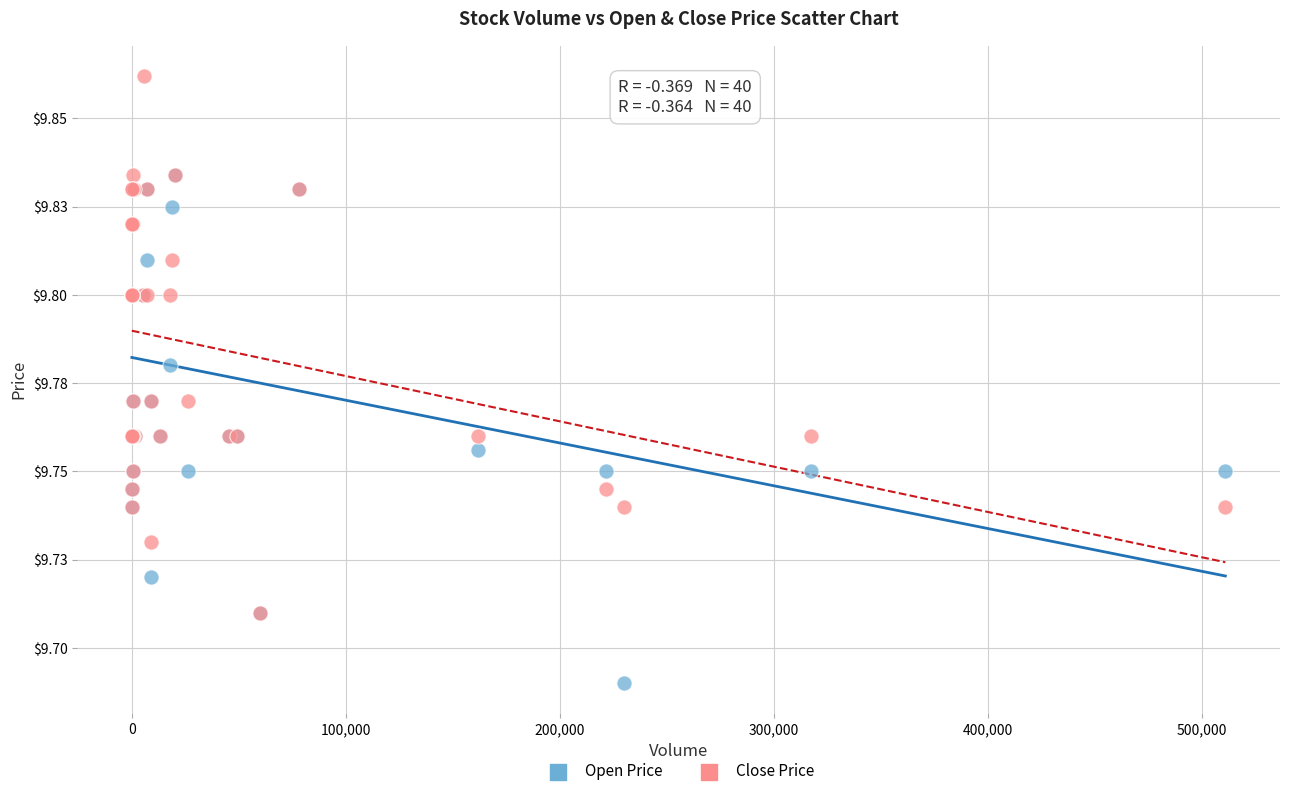

Which series reaches the maximum Y coordinate?

Close Price